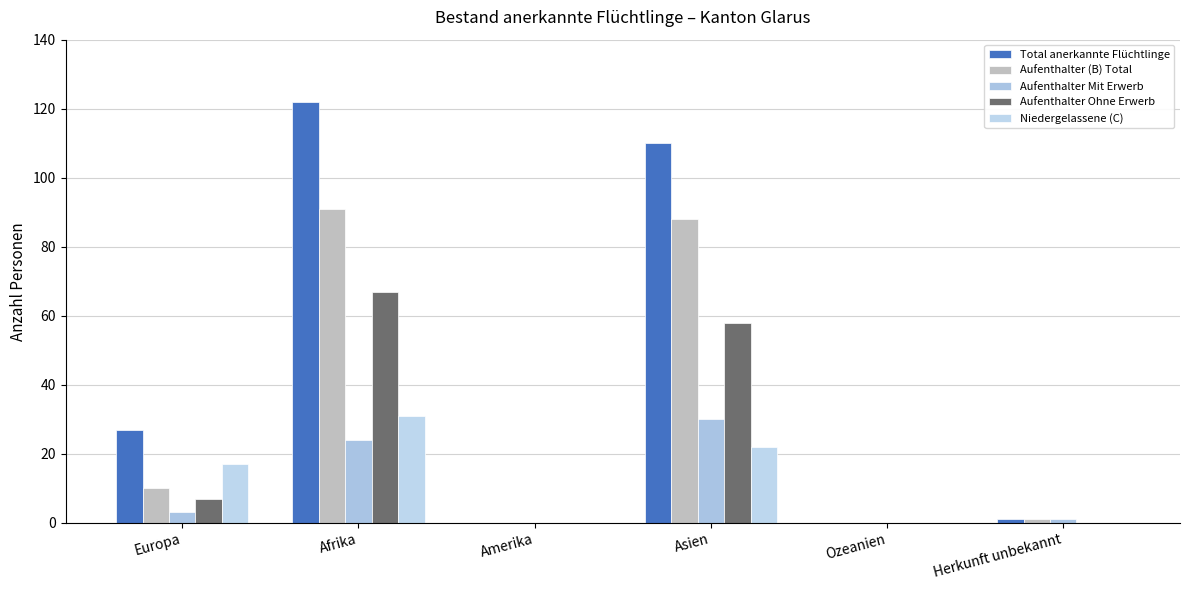

Reading right to left, transcribe all the data shown in this chart.

Total anerkannte Flüchtlinge: Herkunft unbekannt=1	Ozeanien=0	Asien=110	Amerika=0	Afrika=122	Europa=27
Aufenthalter (B) Total: Herkunft unbekannt=1	Ozeanien=0	Asien=88	Amerika=0	Afrika=91	Europa=10
Aufenthalter Mit Erwerb: Herkunft unbekannt=1	Ozeanien=0	Asien=30	Amerika=0	Afrika=24	Europa=3
Aufenthalter Ohne Erwerb: Herkunft unbekannt=0	Ozeanien=0	Asien=58	Amerika=0	Afrika=67	Europa=7
Niedergelassene (C): Herkunft unbekannt=0	Ozeanien=0	Asien=22	Amerika=0	Afrika=31	Europa=17